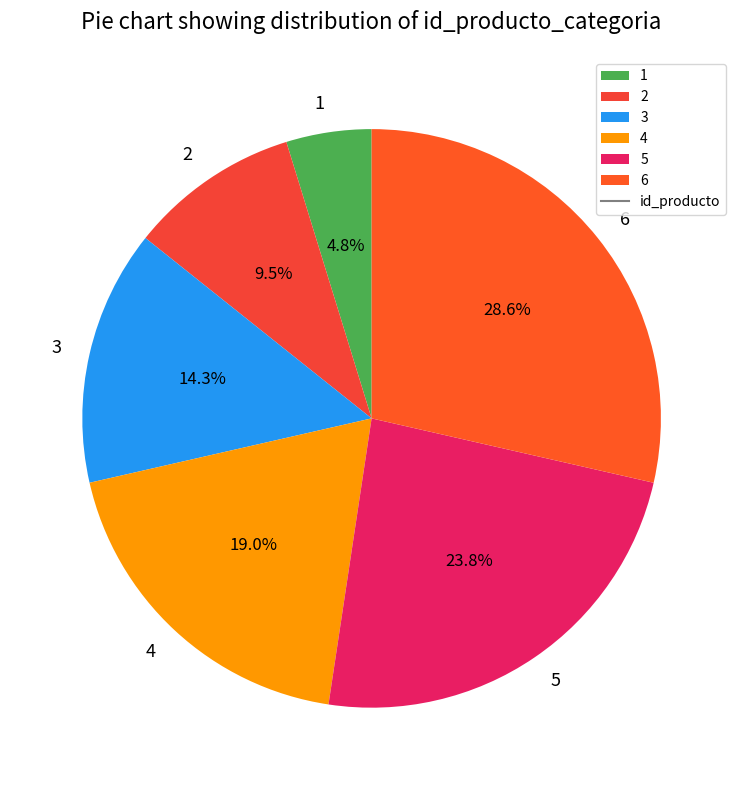

To the nearest percent, what is the average slice percentage?

17%